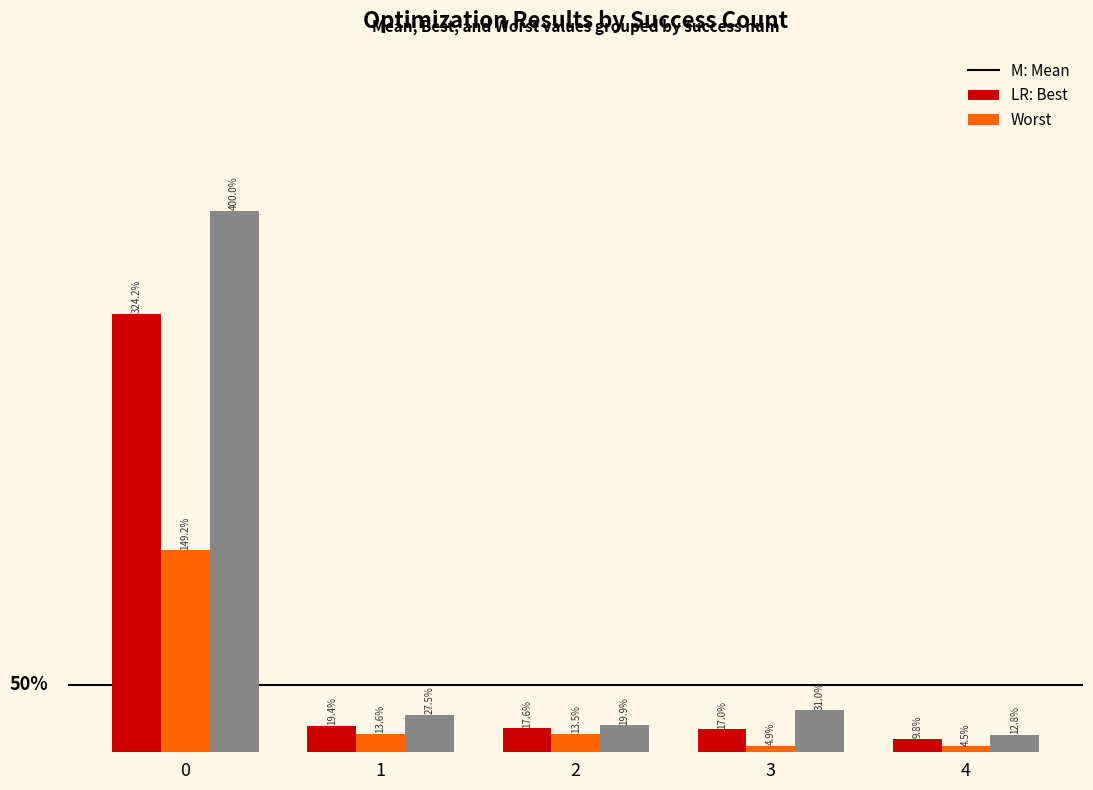

Are the bars horizontal?

No